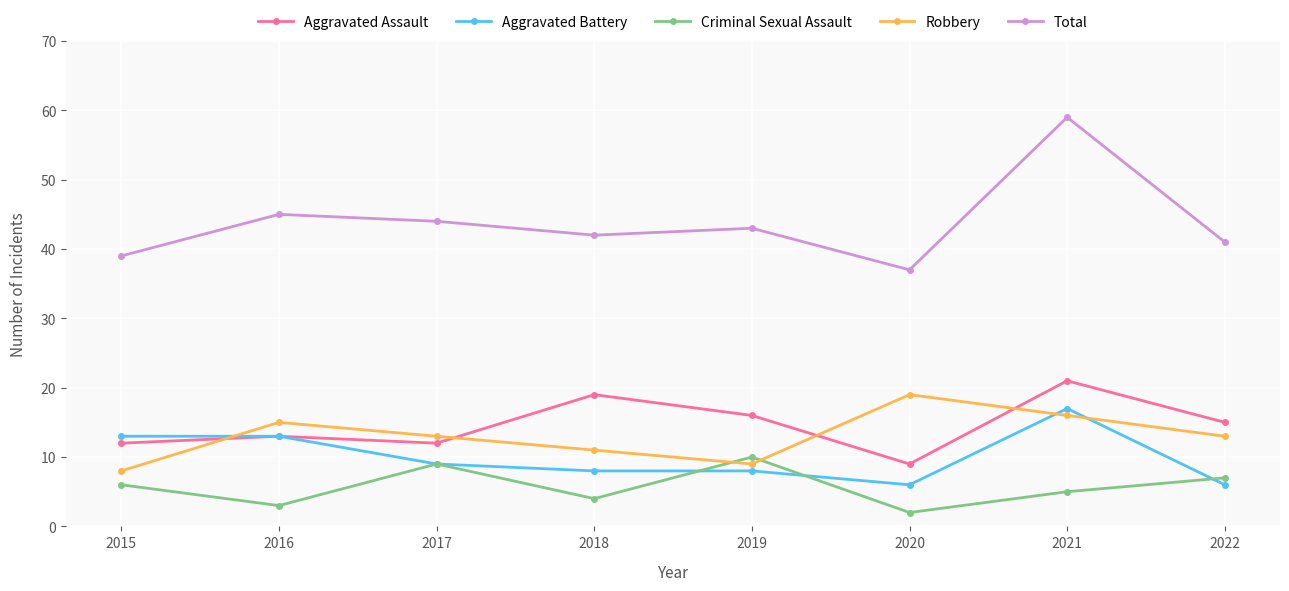

Which series has the widest spread of values?

Total